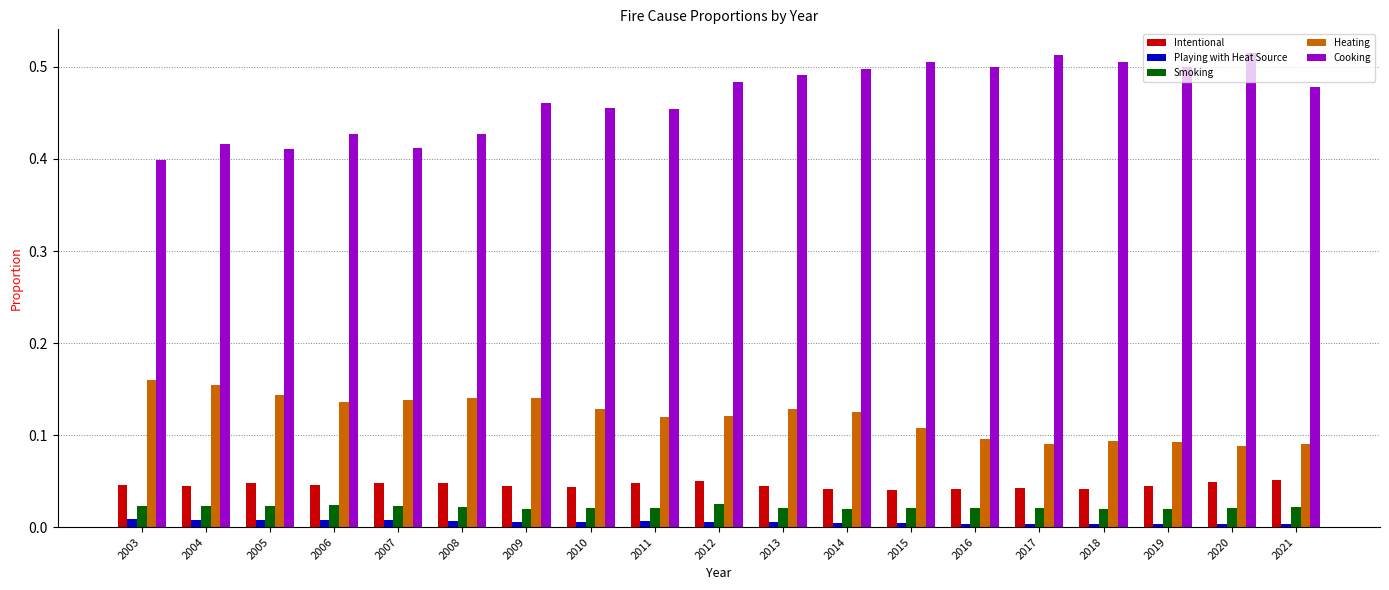

Which series has the largest range (max minus min)?

Cooking